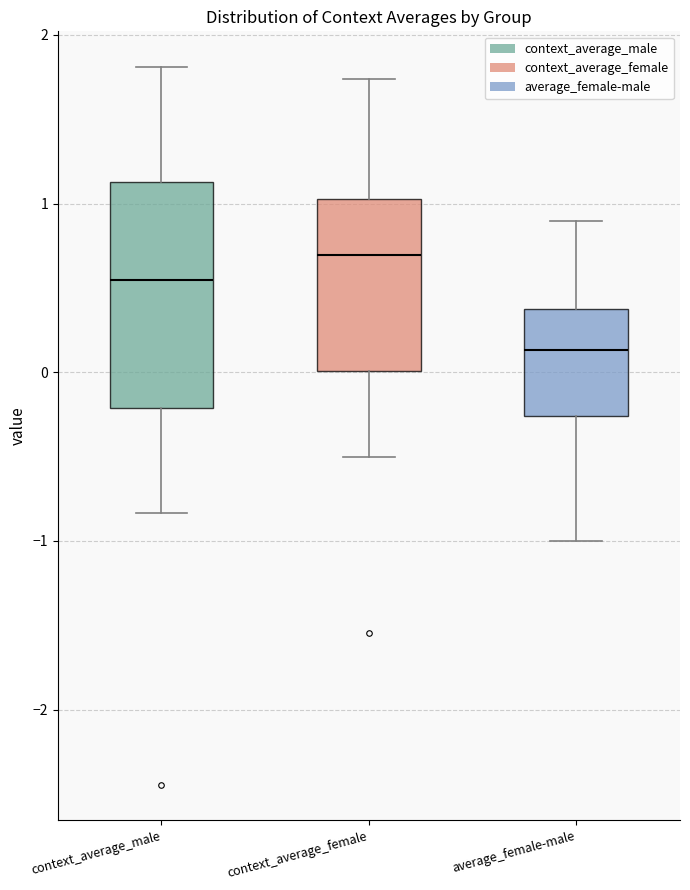

Reading left to right, transcribe this box plot: for each box, give where its median line is, the range the box spans, and where its two whiskers end, as read against the y-axis. The values are not printed on the chart, so give them approximately, as read against the axis.

context_average_male: median 0.5, box -0.2 to 1.1, whiskers -0.8 to 1.8
context_average_female: median 0.7, box 0.0 to 1.0, whiskers -0.5 to 1.7
average_female-male: median 0.1, box -0.3 to 0.4, whiskers -1.0 to 0.9